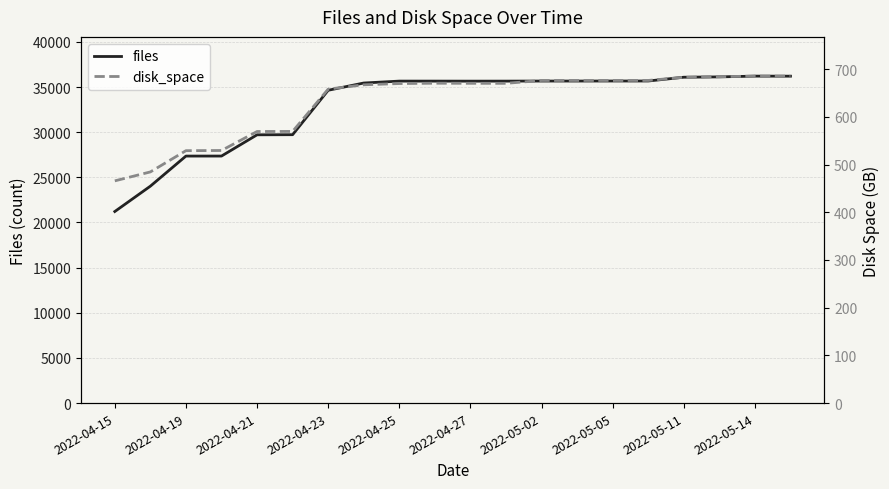

True or false: files and disk_space cross at least once.

False